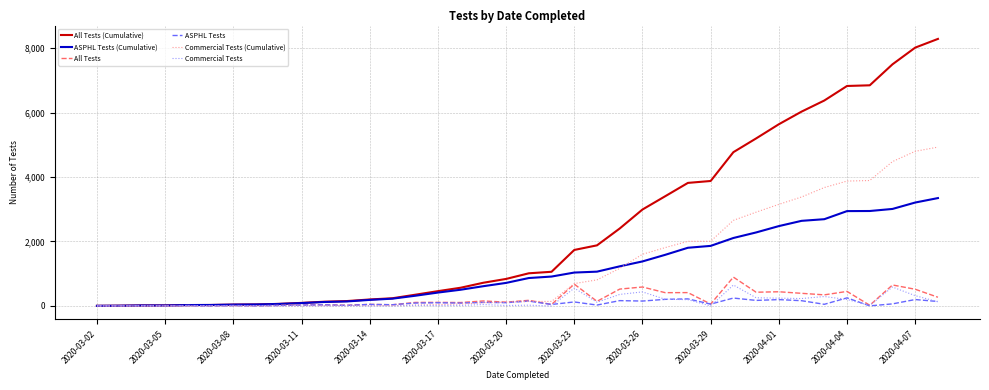

What is the greatest value displayed?

8283